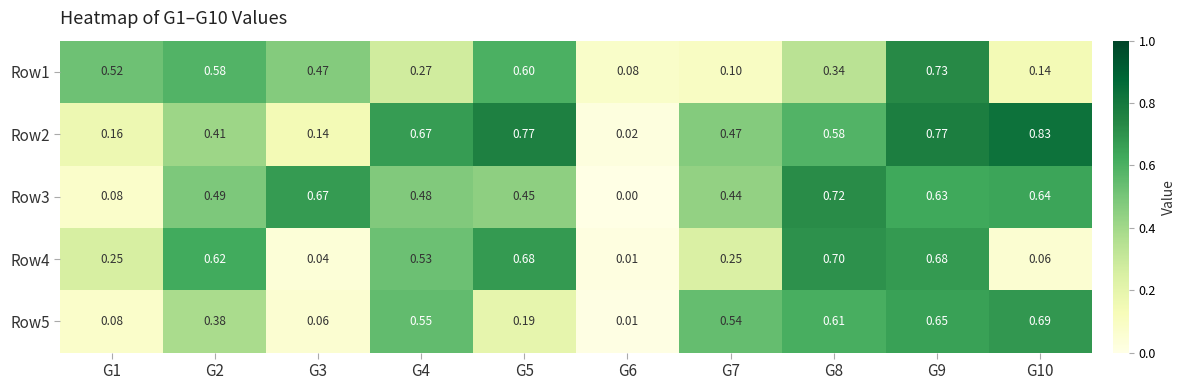

Which series has the widest spread of values?

Row2